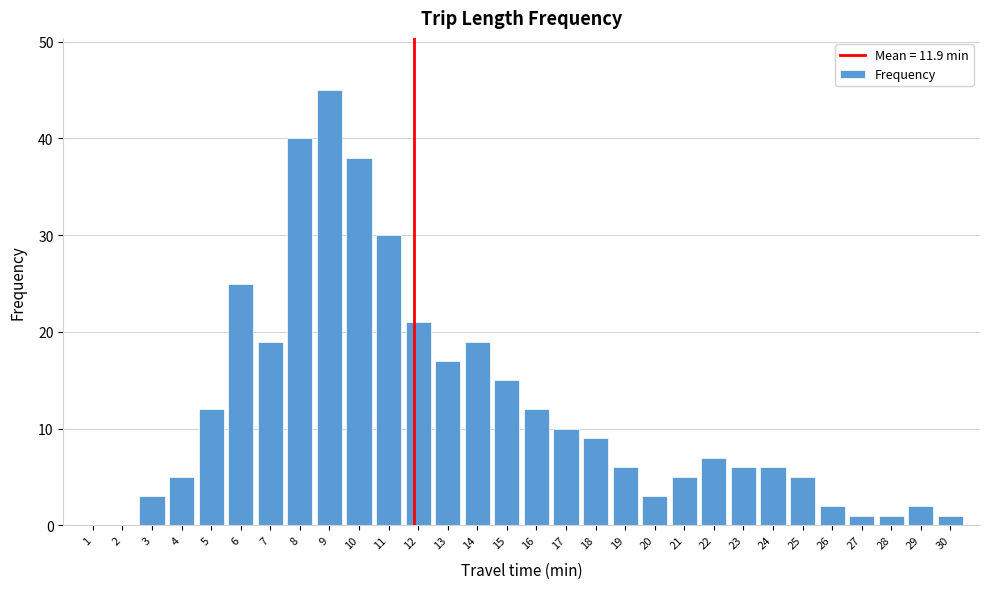

Reading left to right, list all the values displayed in this chart.

1=0	2=0	3=3	4=5	5=12	6=25	7=19	8=40	9=45	10=38	11=30	12=21	13=17	14=19	15=15	16=12	17=10	18=9	19=6	20=3	21=5	22=7	23=6	24=6	25=5	26=2	27=1	28=1	29=2	30=1